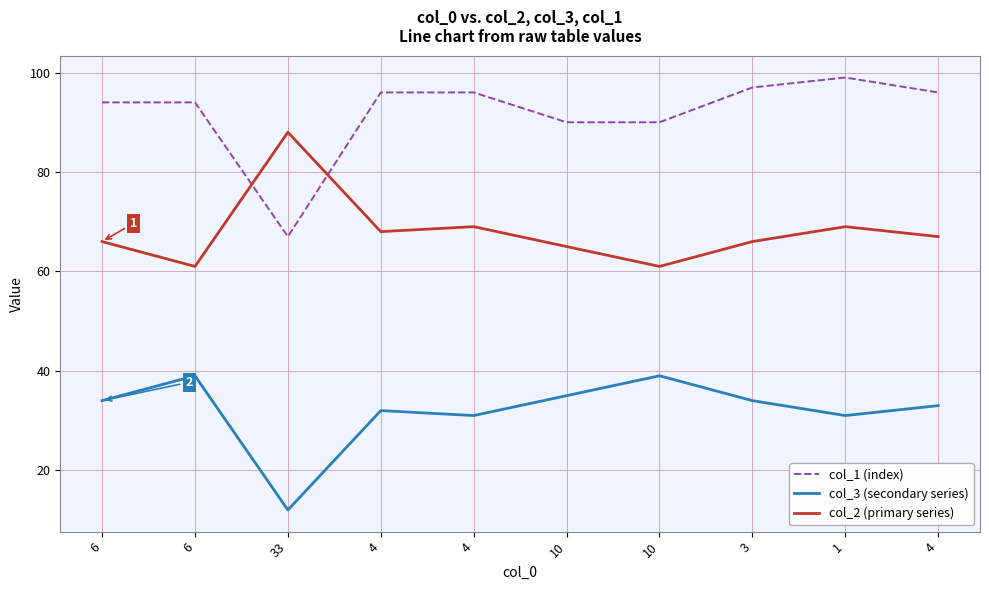

What is the sum of the col_3 (secondary series) values at 1 and 4?

64